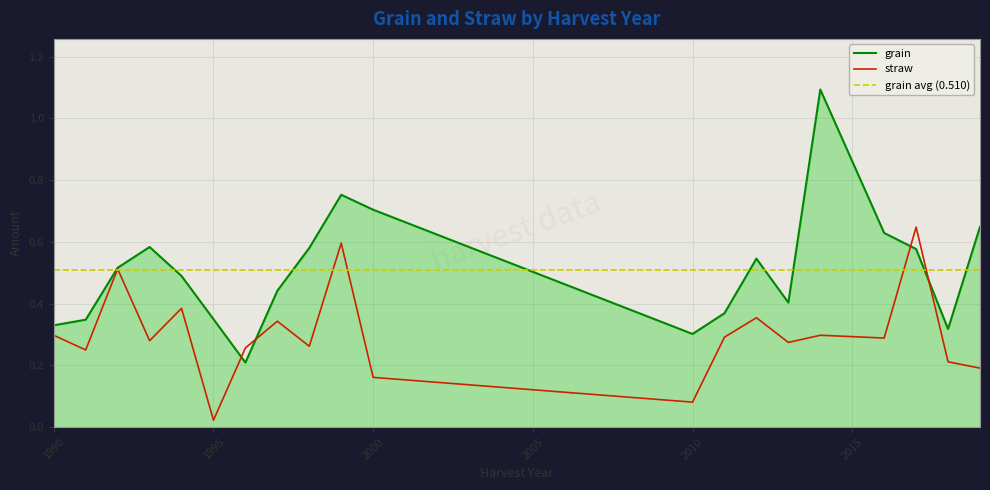

Is the value of straw at 1999 greater than the value of grain at 2014?

No